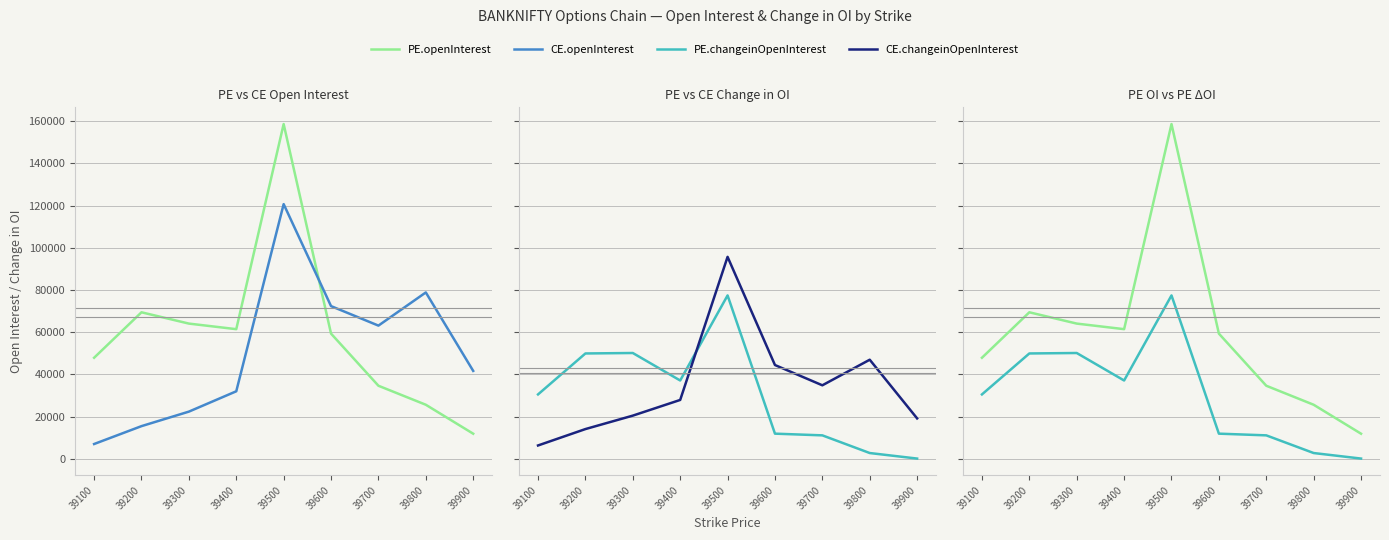

Reading left to right, what are all the values shown in this chart?

PE.openInterest: 47925	69471	64118	61473	158685	59369	34659	25650	11926
CE.openInterest: 7041	15515	22392	32031	120742	72402	63157	78881	41693
PE.changeinOpenInterest: 30548	49960	50176	37146	77466	11949	11144	2766	143
CE.changeinOpenInterest: 6352	14125	20492	27930	95744	44475	34869	46994	19174